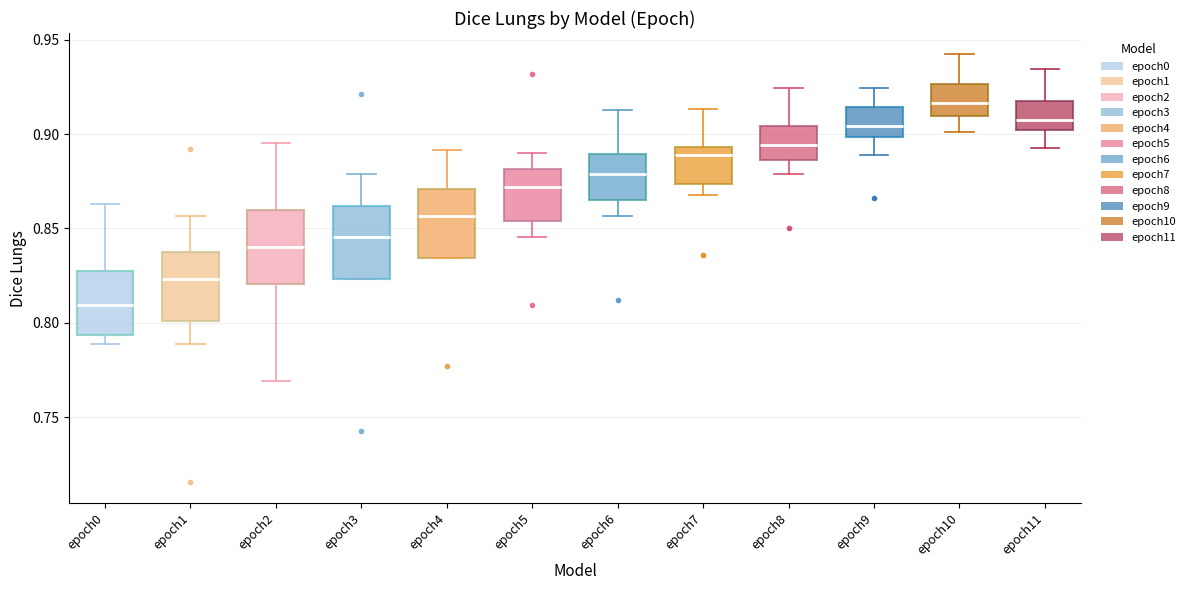

Reading left to right, transcribe this box plot: for each box, give where its median line is, the range the box spans, and where its two whiskers end, as read against the y-axis. The values are not printed on the chart, so give them approximately, as read against the axis.

epoch0: median 0.810, box 0.795 to 0.825, whiskers 0.790 to 0.865
epoch1: median 0.825, box 0.800 to 0.835, whiskers 0.790 to 0.855
epoch2: median 0.840, box 0.820 to 0.860, whiskers 0.770 to 0.895
epoch3: median 0.845, box 0.825 to 0.860, whiskers 0.825 to 0.880
epoch4: median 0.855, box 0.835 to 0.870, whiskers 0.835 to 0.890
epoch5: median 0.870, box 0.855 to 0.880, whiskers 0.845 to 0.890
epoch6: median 0.880, box 0.865 to 0.890, whiskers 0.855 to 0.915
epoch7: median 0.890, box 0.875 to 0.895, whiskers 0.870 to 0.915
epoch8: median 0.895, box 0.885 to 0.905, whiskers 0.880 to 0.925
epoch9: median 0.905, box 0.900 to 0.915, whiskers 0.890 to 0.925
epoch10: median 0.915, box 0.910 to 0.925, whiskers 0.900 to 0.940
epoch11: median 0.910, box 0.900 to 0.915, whiskers 0.890 to 0.935